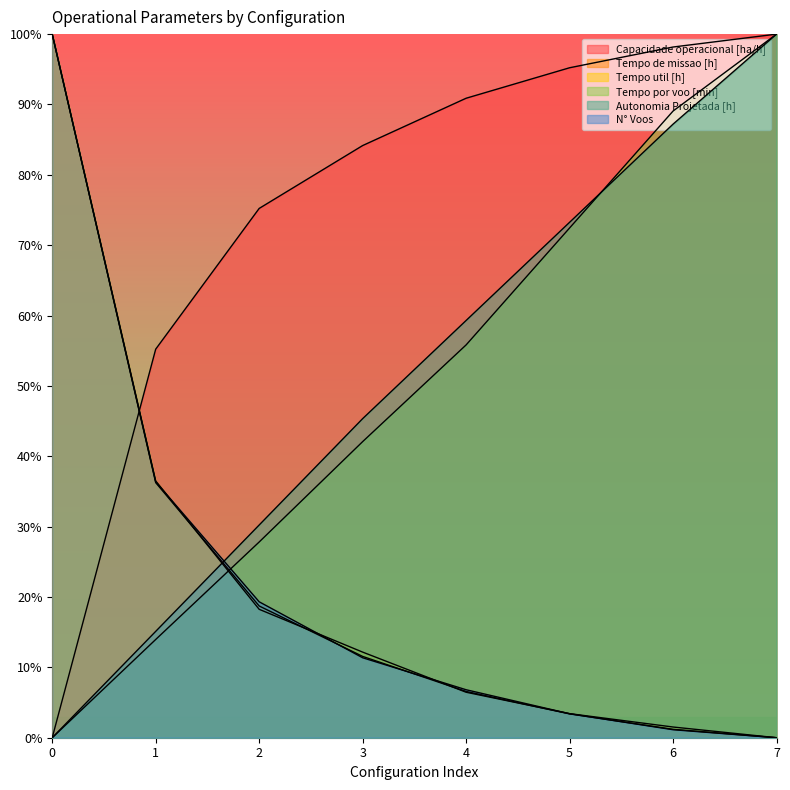

Rank the series at 6 from lowest to highest value.

N° Voos, Tempo de missao [h], Tempo util [h], Autonomia Projetada [h], Tempo por voo [min], Capacidade operacional [ha/h]